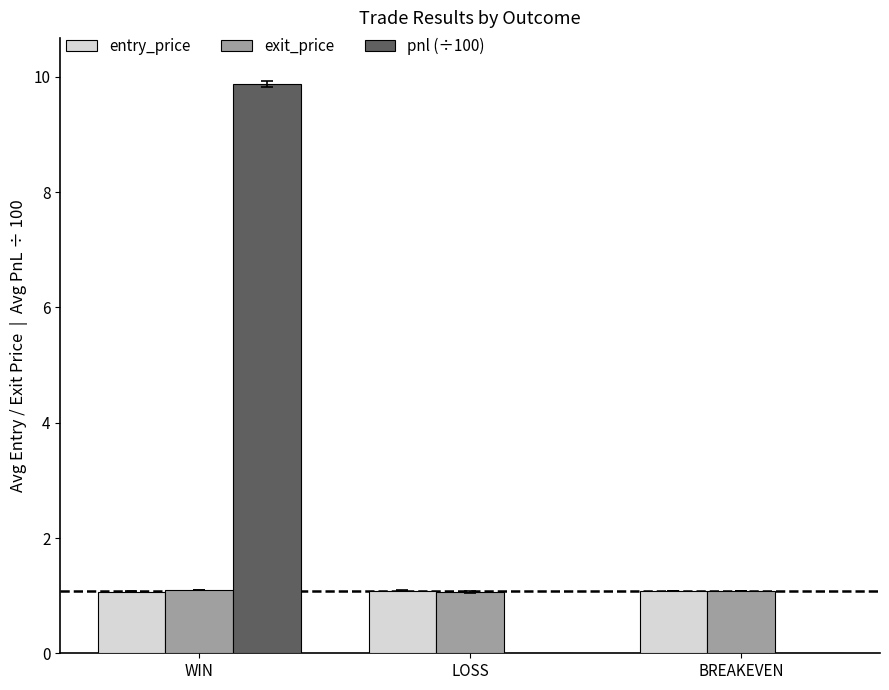

What position from the right is BREAKEVEN?

1